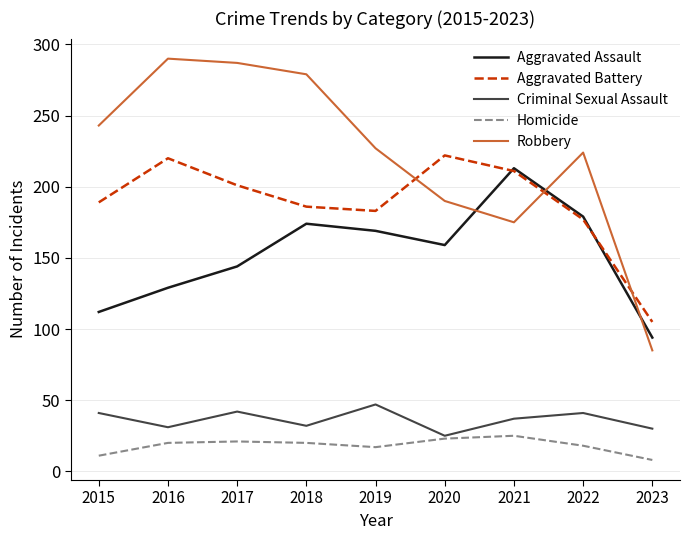

What is the minimum value shown in the chart?

8